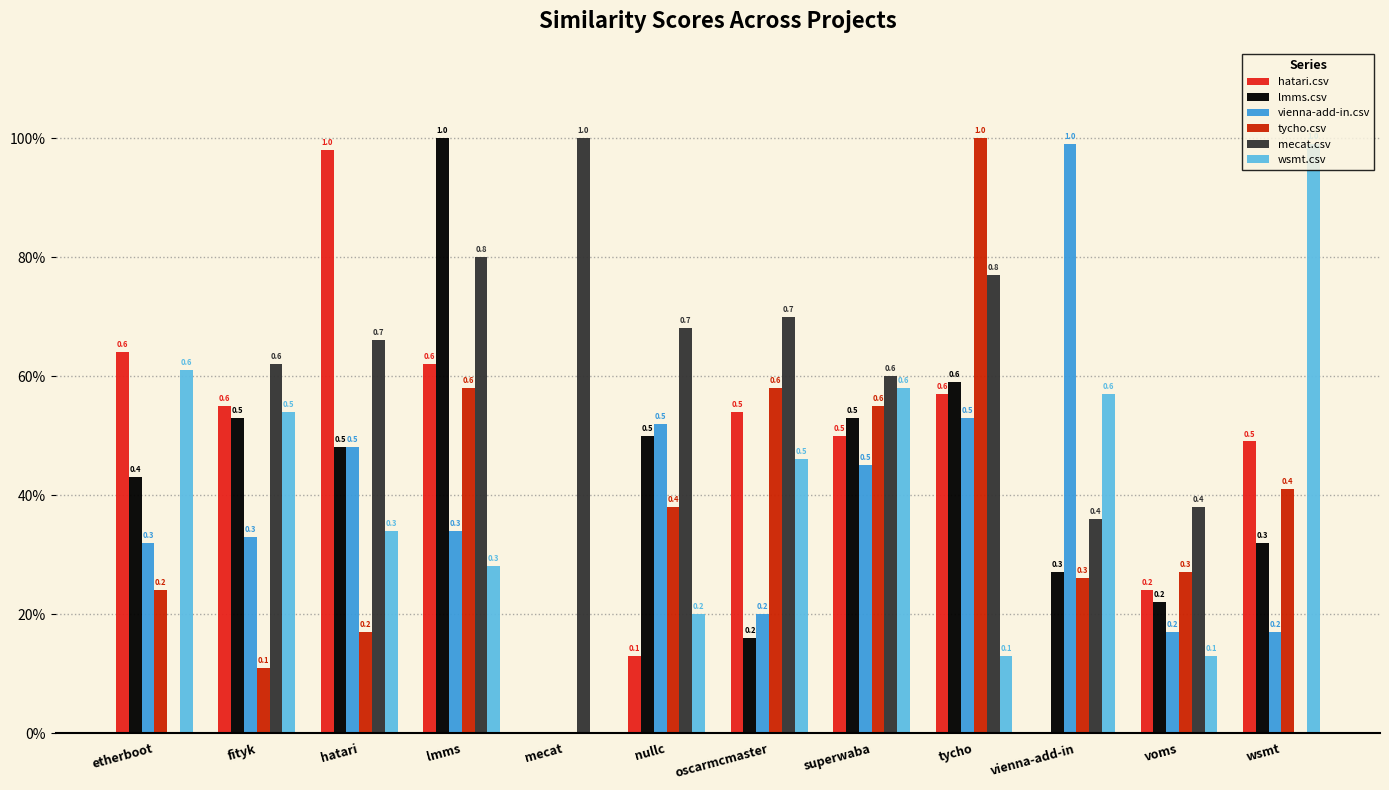

What position from the right is voms?

2